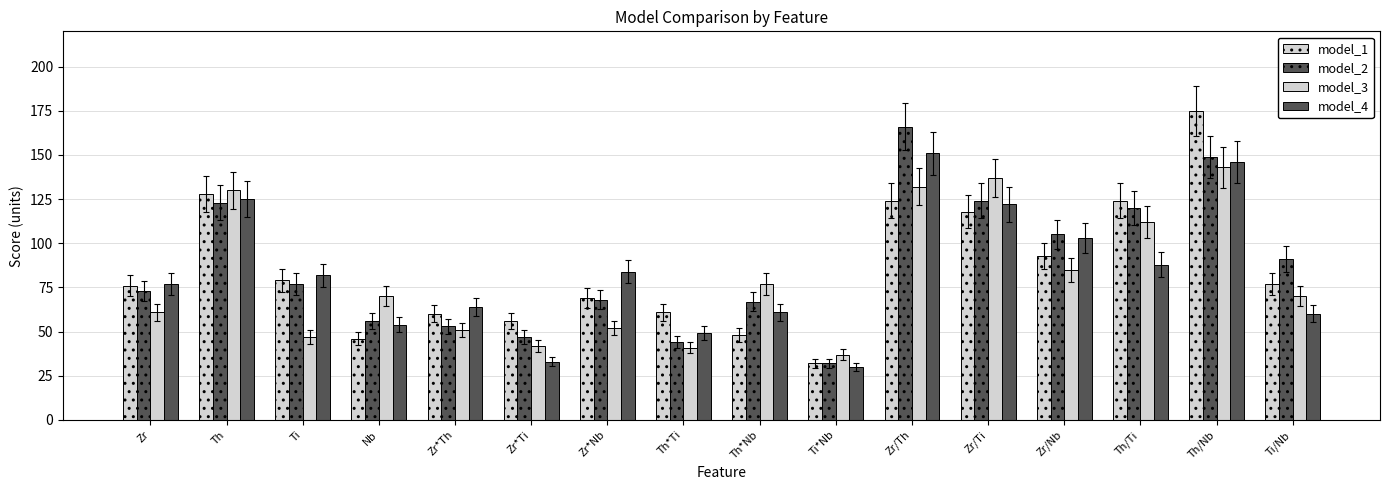

List the labels in order of model_1 value, largest first.

Th/Nb, Th, Zr/Th, Th/Ti, Zr/Ti, Zr/Nb, Ti, Ti/Nb, Zr, Zr*Nb, Th*Ti, Zr*Th, Zr*Ti, Th*Nb, Nb, Ti*Nb